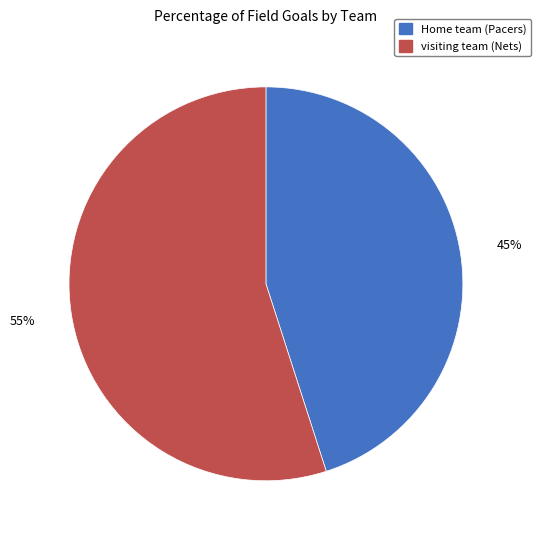

Do visiting team (Nets) and Home team (Pacers) together represent more than half of the pie?

Yes